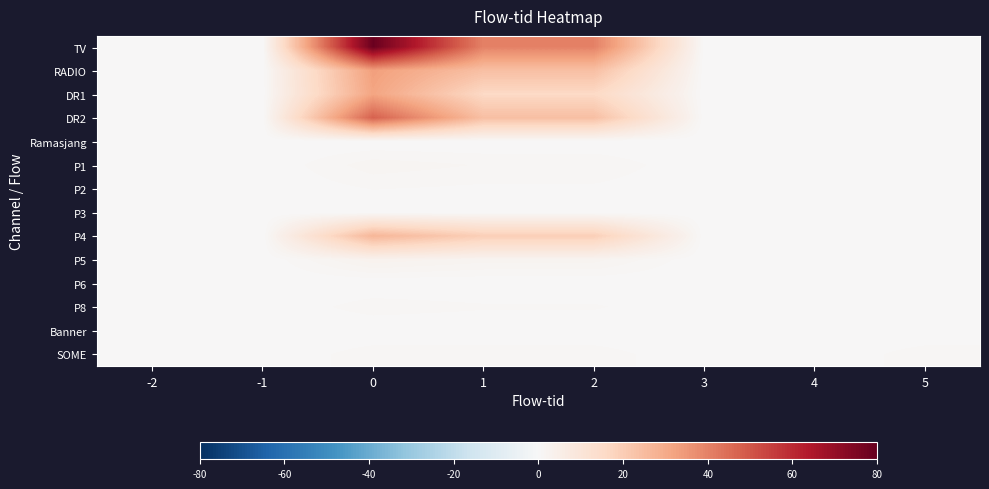

How many series are shown in this chart?

14